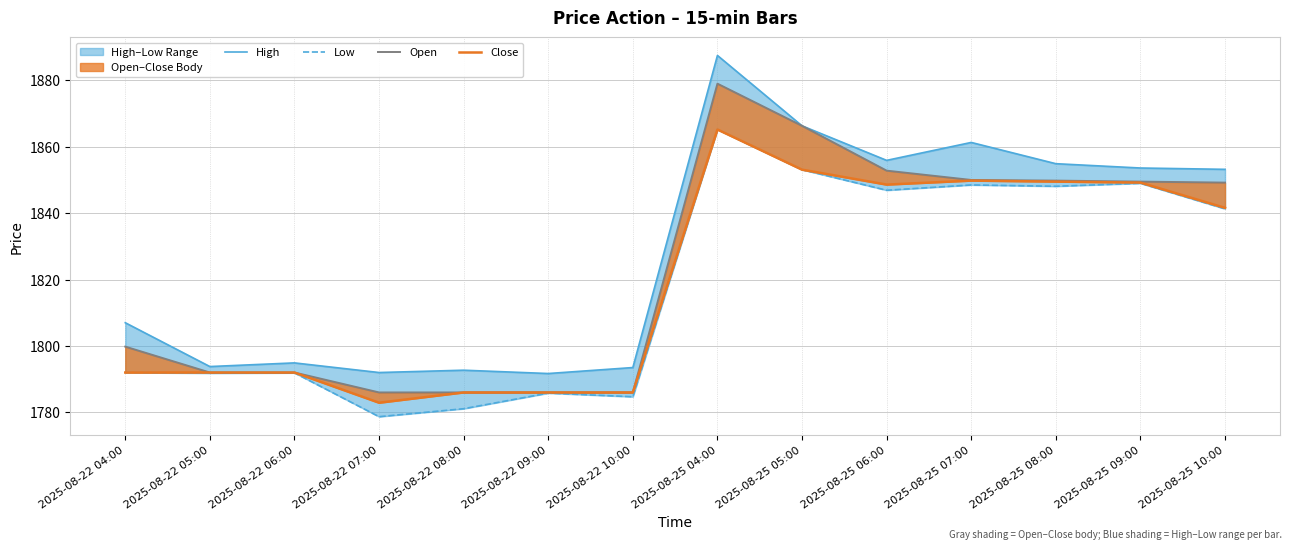

Between 2025-08-22 06:00 and 2025-08-25 05:00, which series saw the biggest shift?

Open